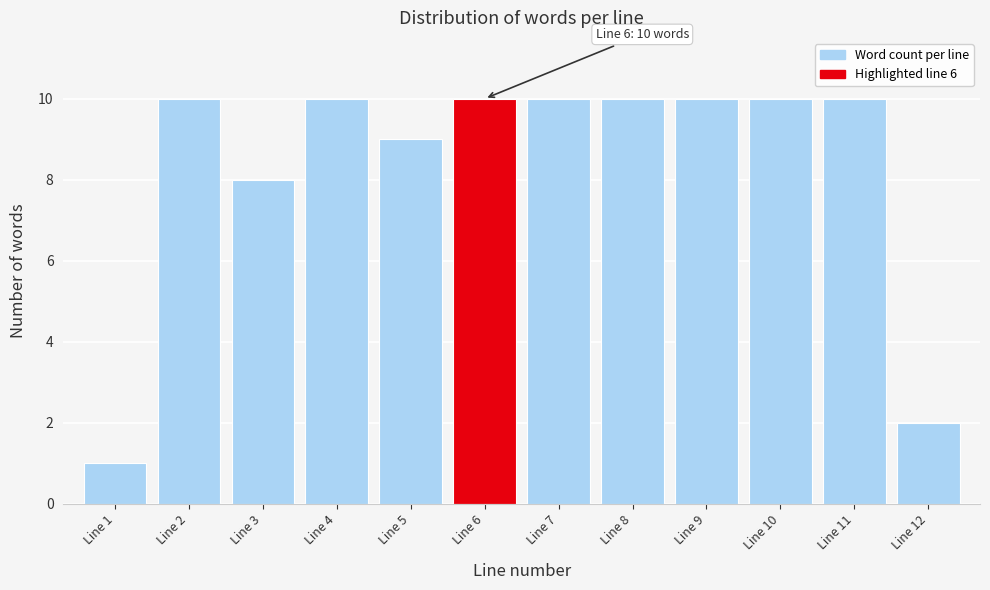

Reading left to right, list all the values displayed in this chart.

Line 1=1	Line 2=10	Line 3=8	Line 4=10	Line 5=9	Line 6=10	Line 7=10	Line 8=10	Line 9=10	Line 10=10	Line 11=10	Line 12=2